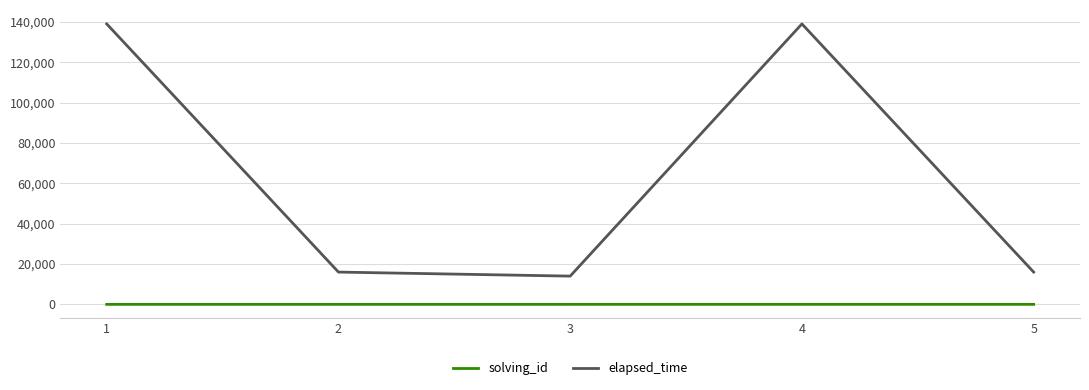

What is the minimum value for elapsed_time?

14000